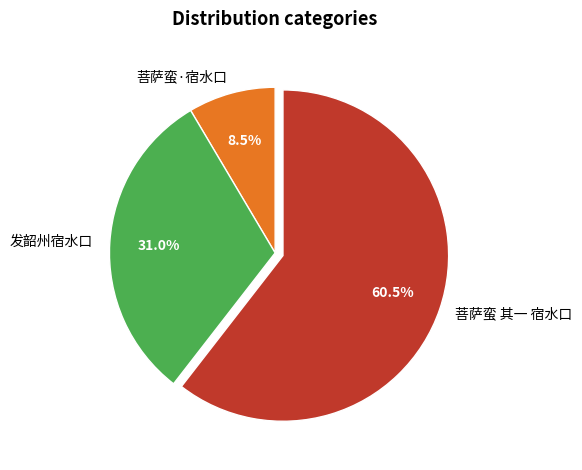

Is 菩萨蛮·宿水口 the majority of the pie?

No